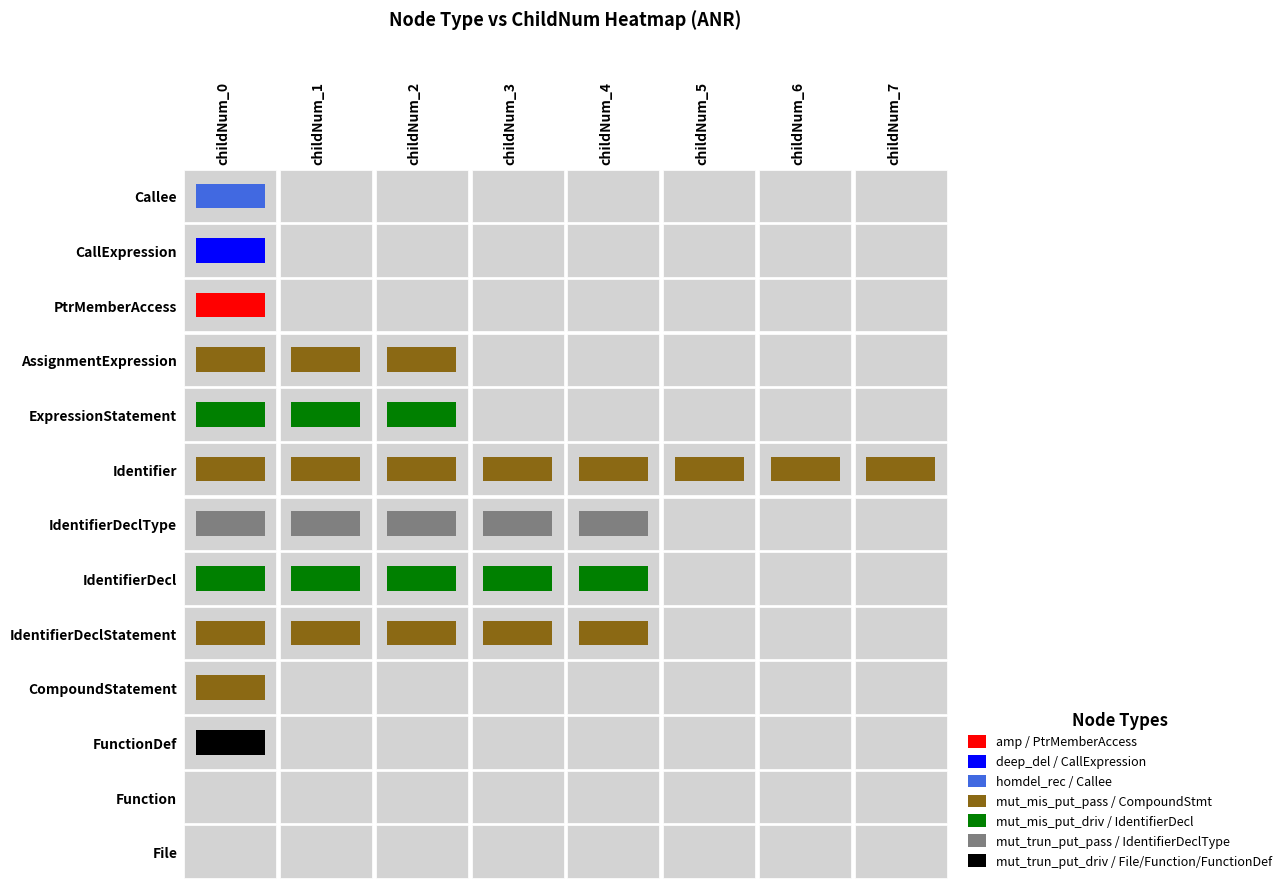

True or false: CompoundStatement has a value of 459961 at 2.

False